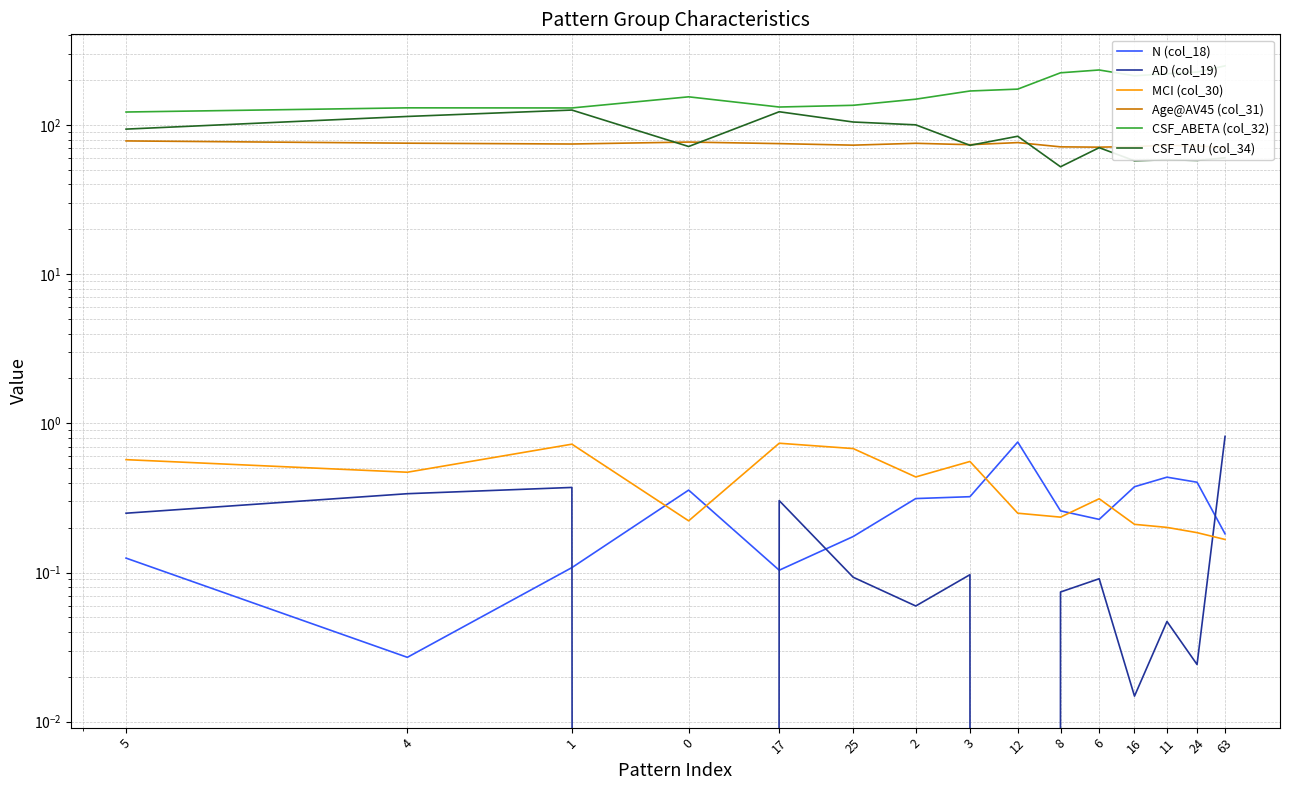

In N (col_18), how many points are higher than both neighbors (excluding endpoints)?

3